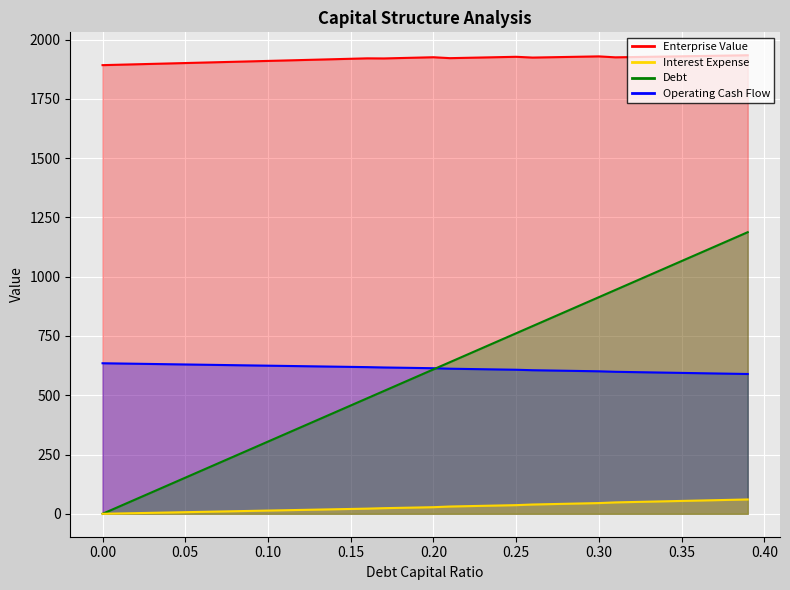

How many values in interest_expense are above zero?

39